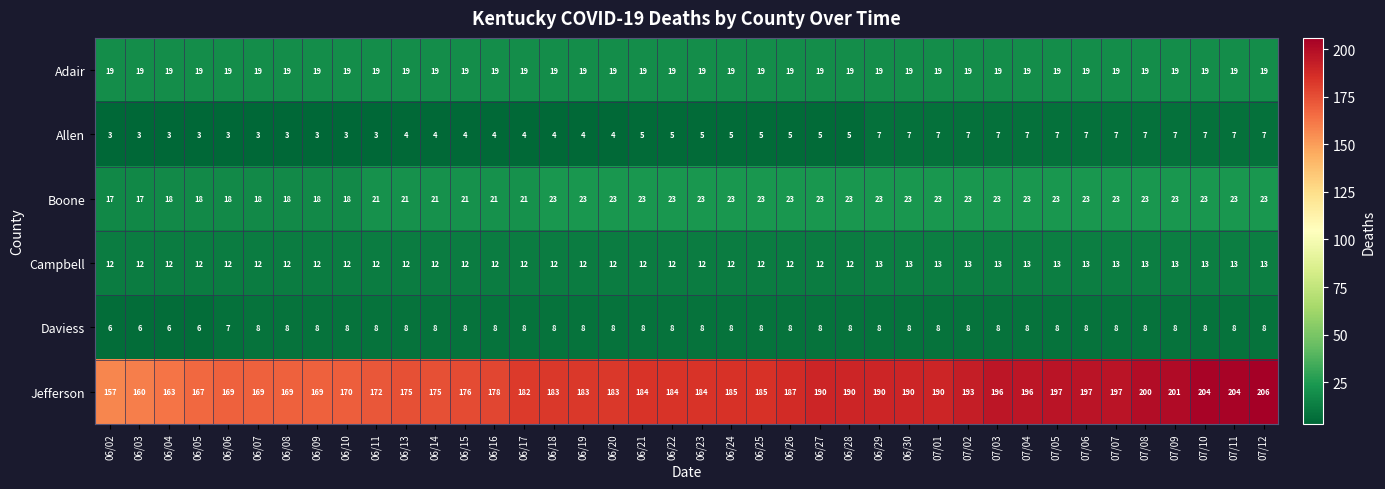

True or false: Adair has a value of 19 at 06/29.

True